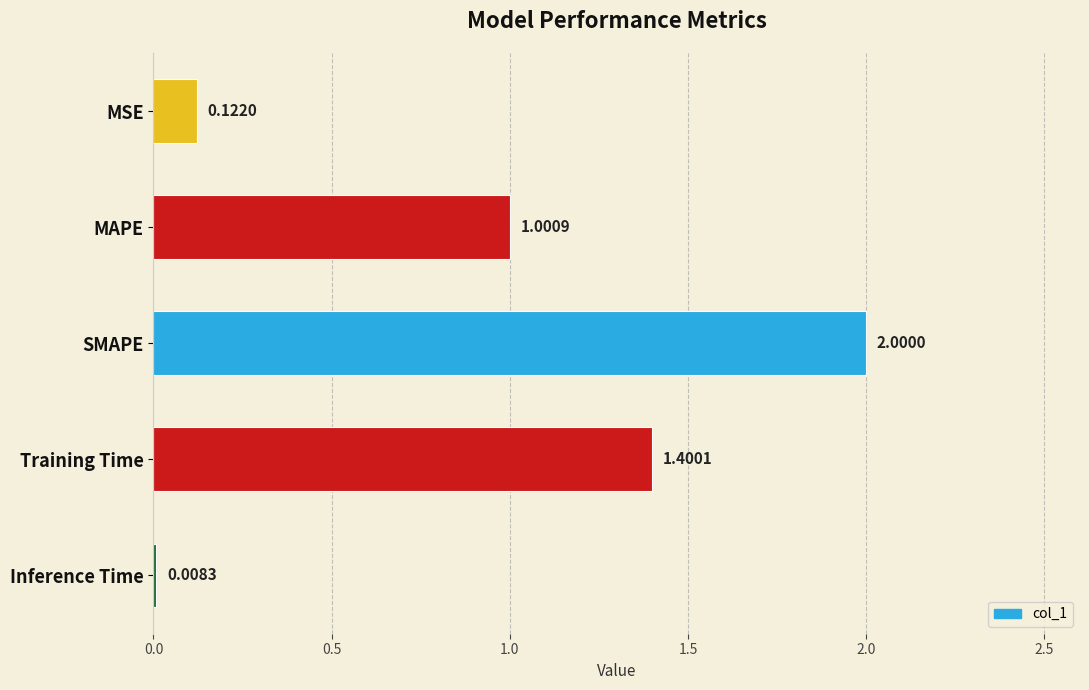

Where is the data nearest to the value 1?

MAPE